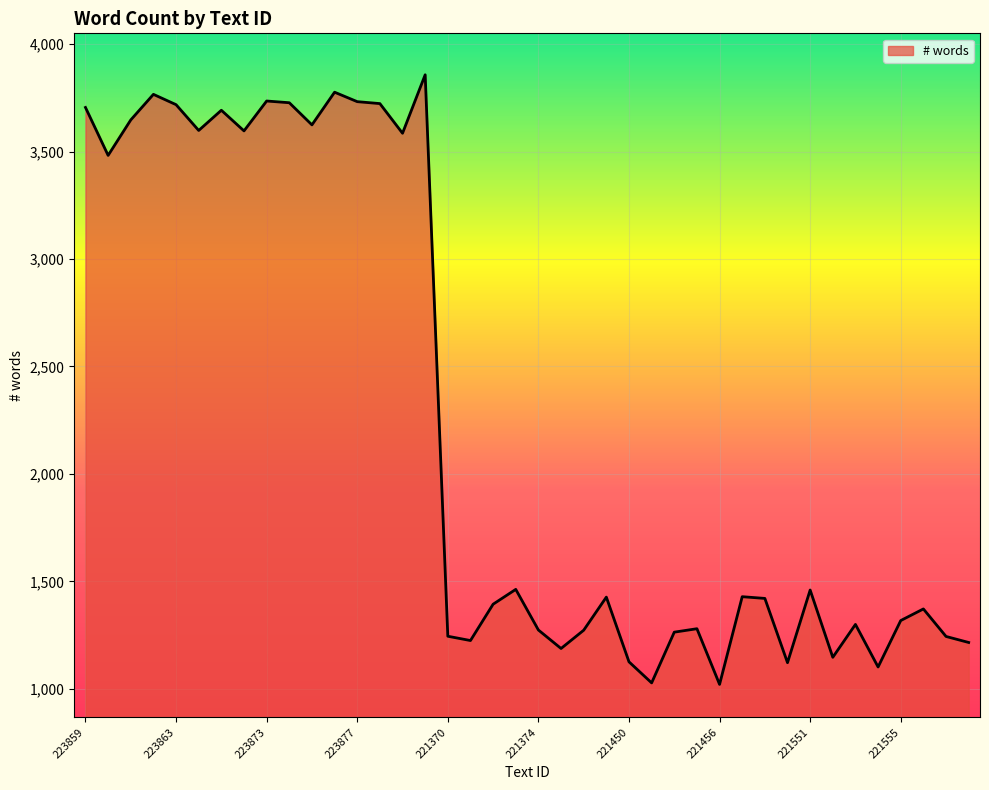

What is the difference between the maximum and minimum values?

2836